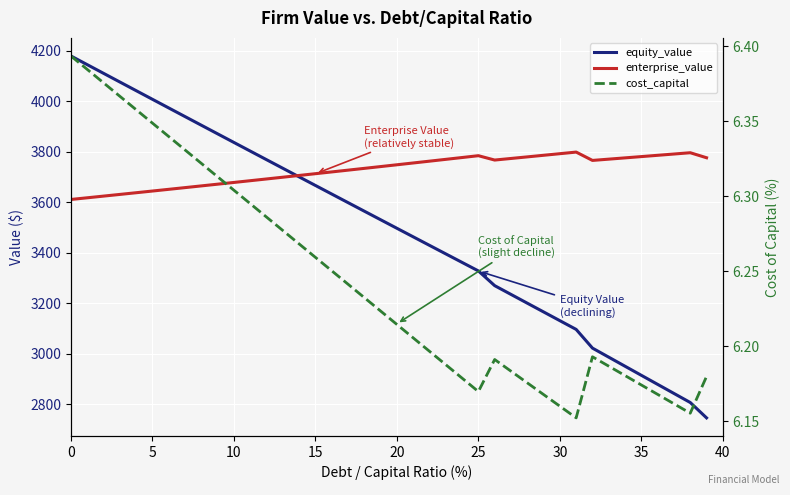

Reading right to left, transcribe all the data shown in this chart.

equity_value: 2745.9	2806.8	2842.6	2878.5	2914.4	2950.2	2986.1	3022.1	3096.0	3130.7	3165.3	3199.9	3234.6	3269.3	3327.5	3361.2	3395.0	3428.7	3462.5	3496.4	3530.2	3564.1	3598.0	3631.9	3665.9	3699.9	3733.9	3767.9	3802.0	3836.0	3870.2	3904.3	3938.5	3972.6	4006.9	4041.1	4075.4	4109.6	4144.0	4178.3
enterprise_value: 3775.5	3795.4	3790.3	3785.2	3780.1	3775.0	3770.0	3764.9	3797.9	3791.6	3785.2	3778.9	3772.6	3766.4	3783.6	3776.4	3769.2	3762.0	3754.8	3747.7	3740.6	3733.5	3726.4	3719.4	3712.4	3705.4	3698.5	3691.5	3684.6	3677.8	3670.9	3664.1	3657.3	3650.5	3643.8	3637.0	3630.3	3623.7	3617.0	3610.4
cost_capital: 6.2	6.2	6.2	6.2	6.2	6.2	6.2	6.2	6.2	6.2	6.2	6.2	6.2	6.2	6.2	6.2	6.2	6.2	6.2	6.2	6.2	6.2	6.2	6.3	6.3	6.3	6.3	6.3	6.3	6.3	6.3	6.3	6.3	6.3	6.3	6.4	6.4	6.4	6.4	6.4